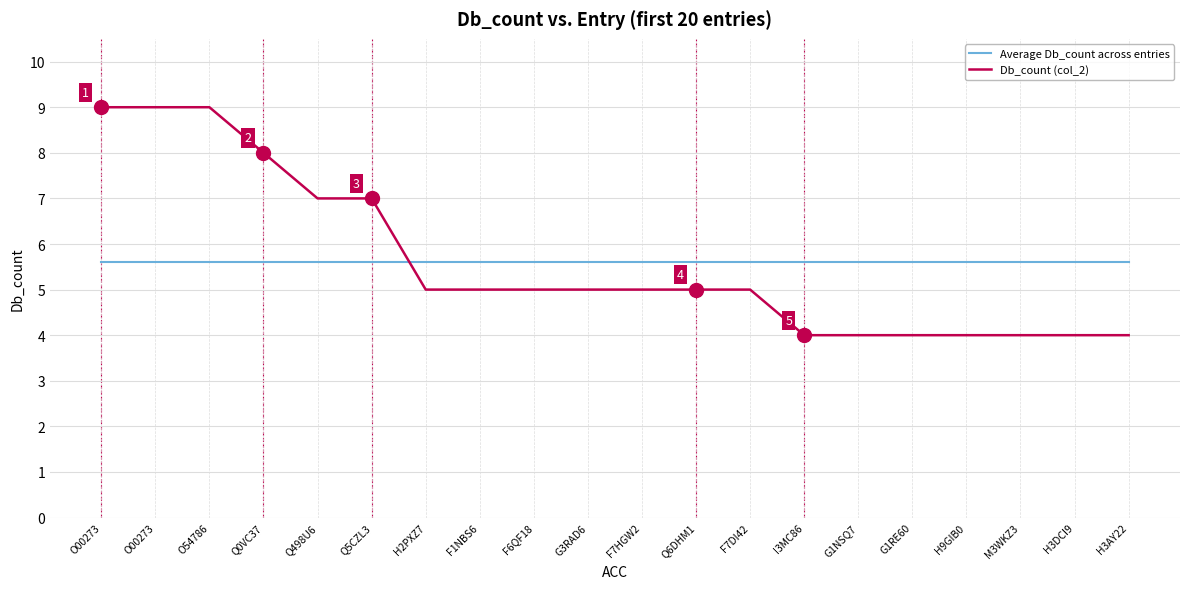

Is it true that Average Db_count across entries equals 5.6 at O00273?

True